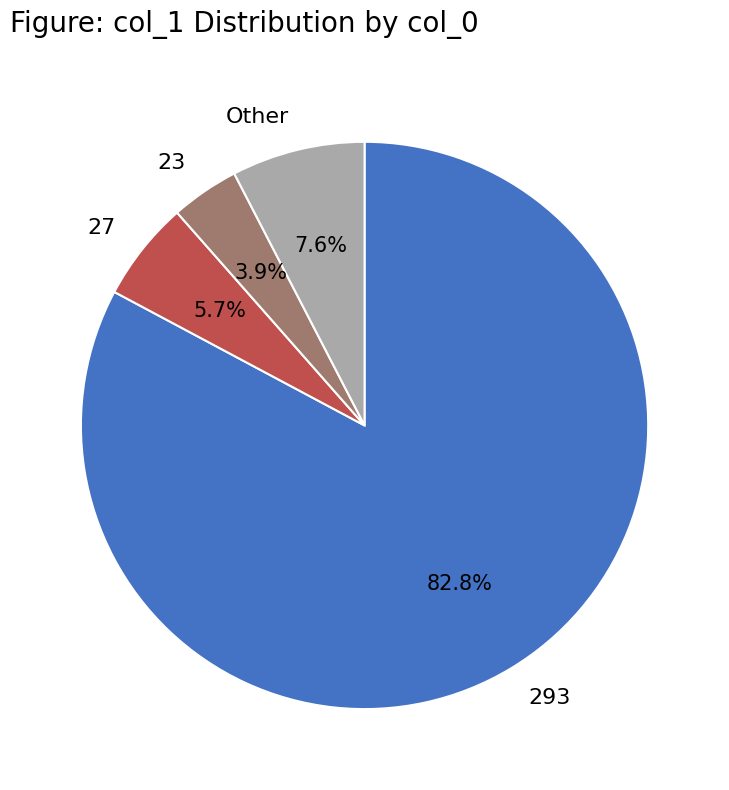

What portion of the pie excludes Other?

92.4%